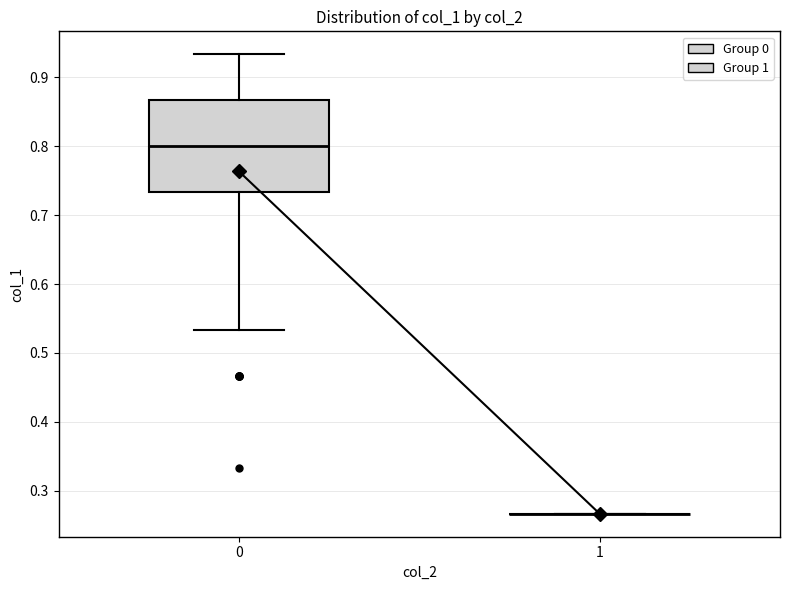

Where does the upper whisker of the box at x = 0 end on the y-axis? The values are not printed on the chart, so give them approximately, as read against the axis.

0.93